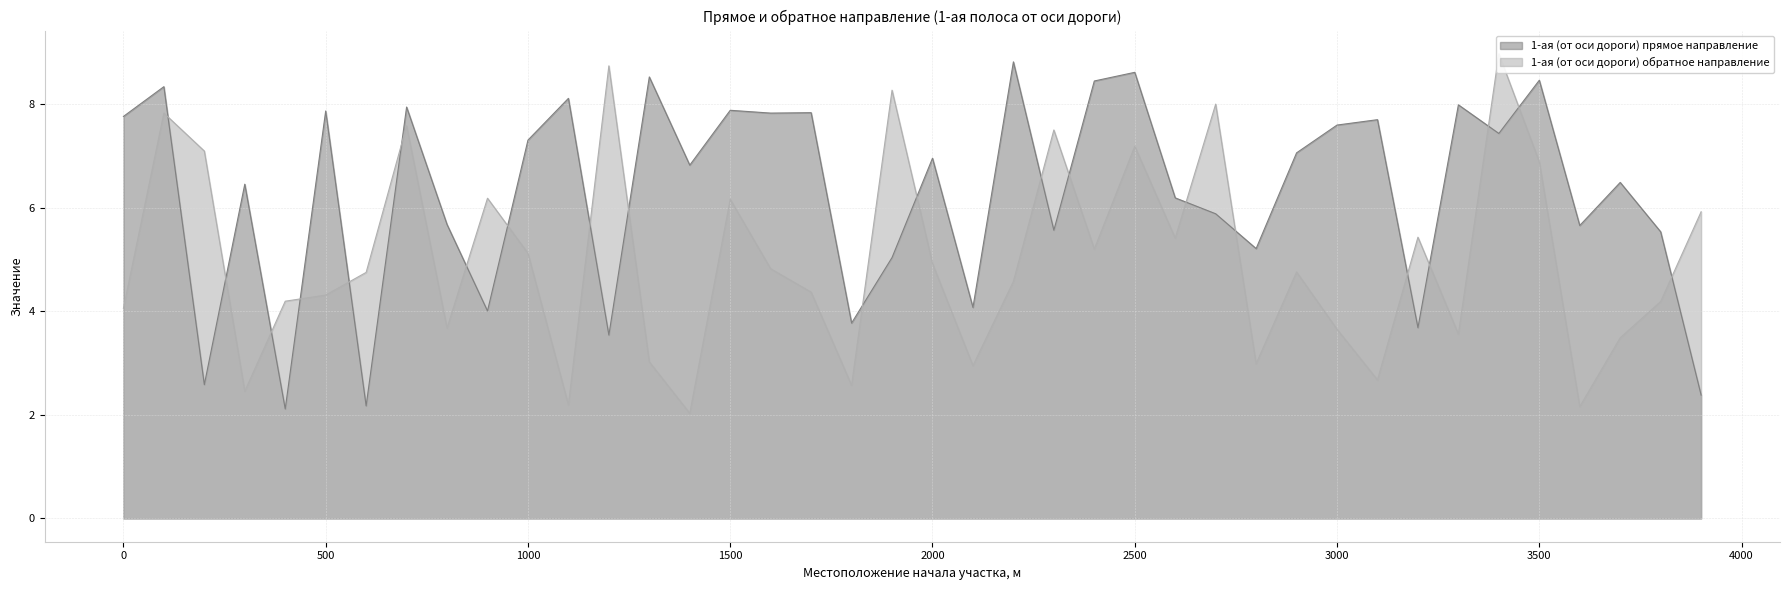

Which has a higher value, 3800 or 2300?

2300